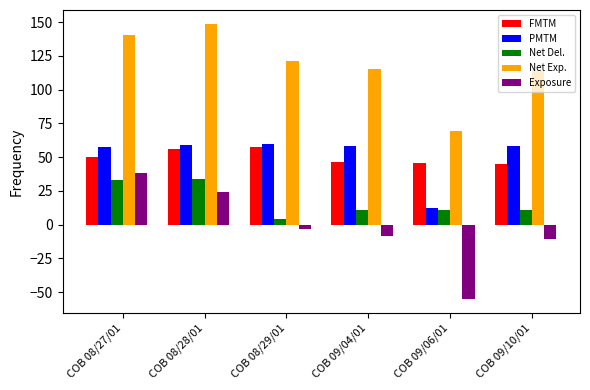

Does the chart contain stacked bars?

No